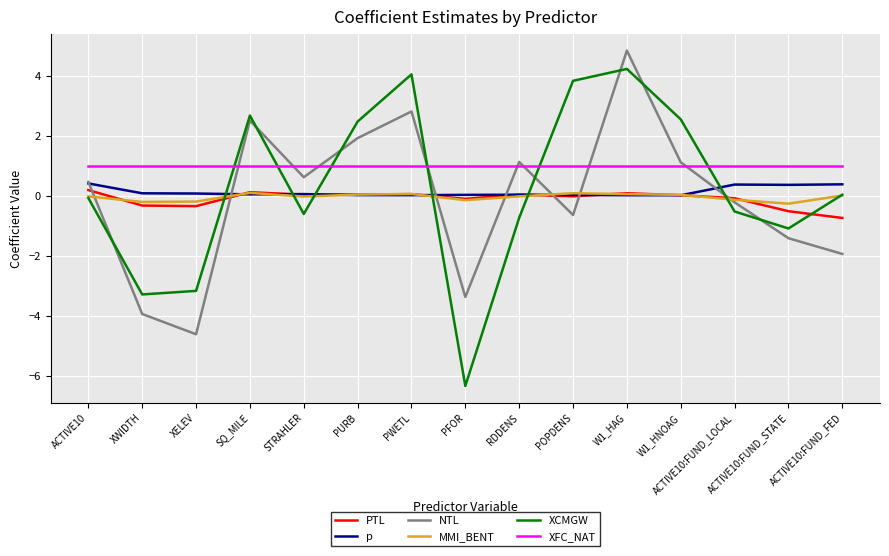

In PTL, how many points are higher than both neighbors (excluding endpoints)?

4